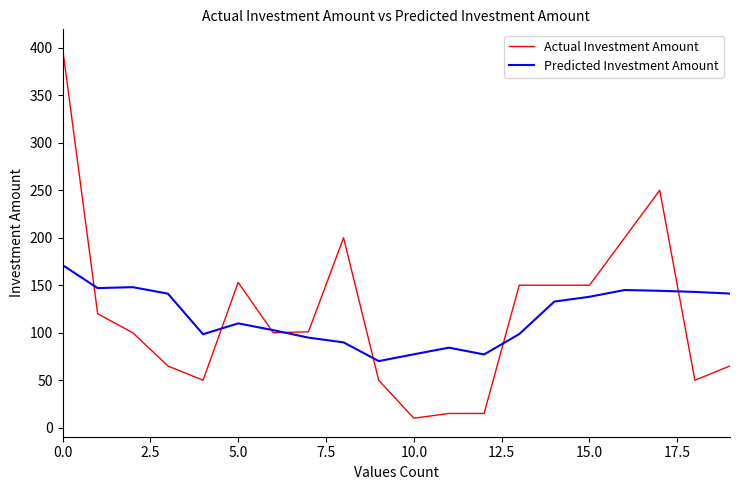

Which series has the widest spread of values?

Actual Investment Amount